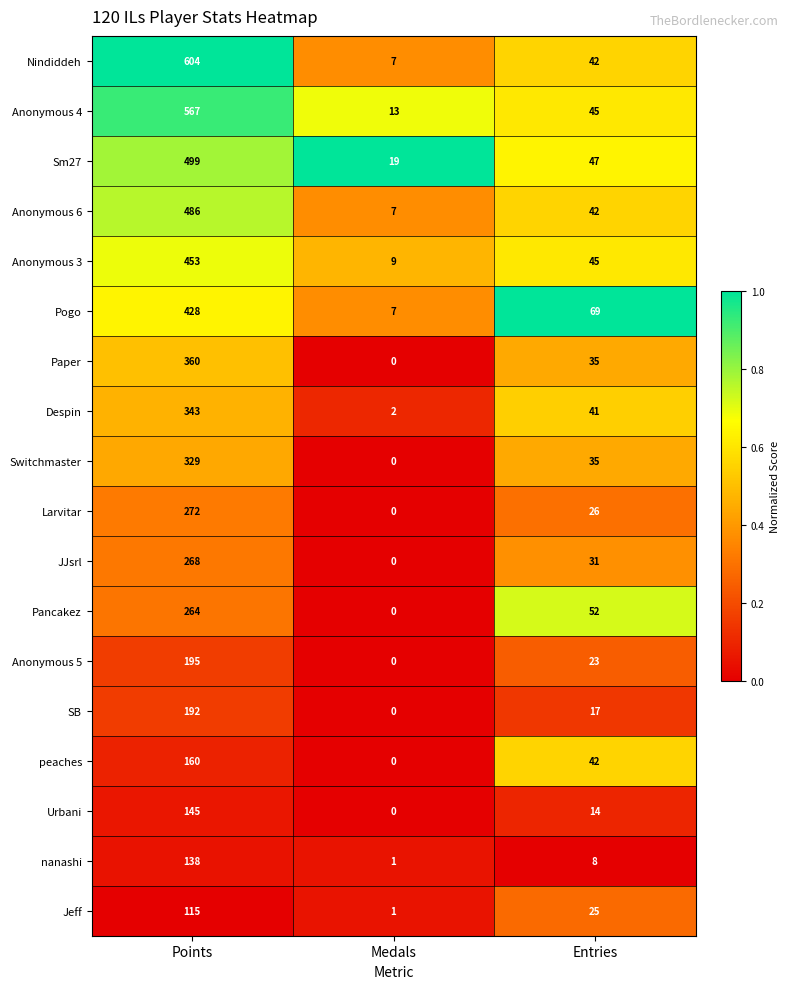

Which series has the widest spread of values?

Nindiddeh